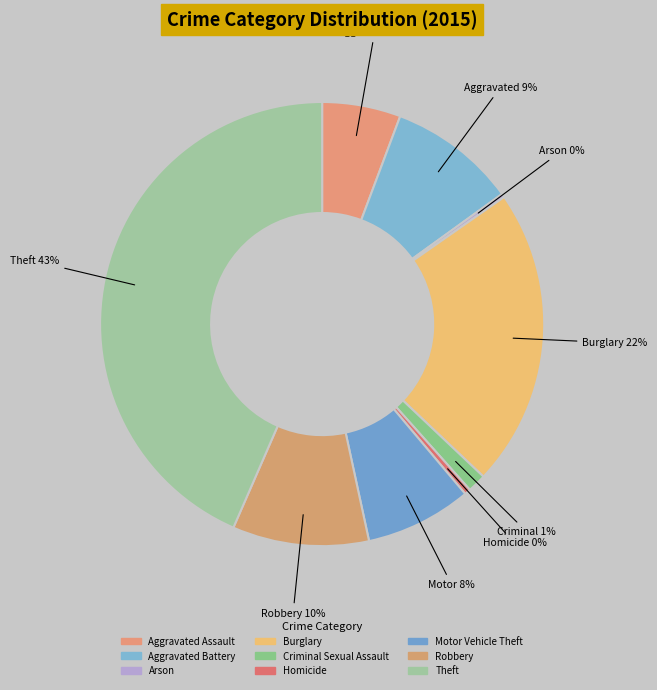

To the nearest percent, what percentage of the pie is Theft?

43%